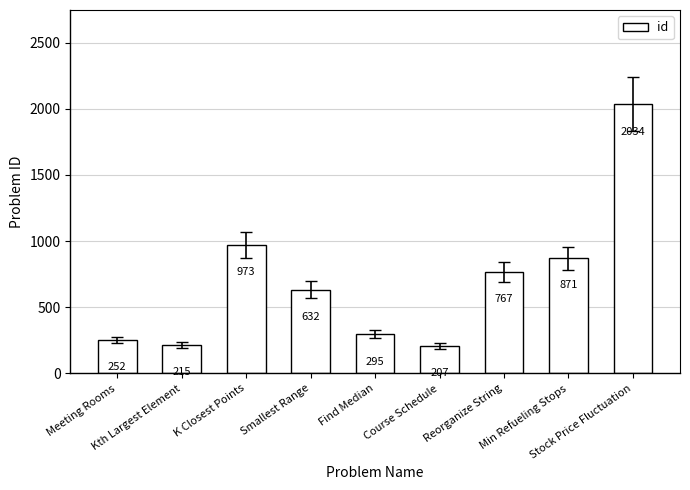

True or false: the data shows 973 at K Closest Points.

True